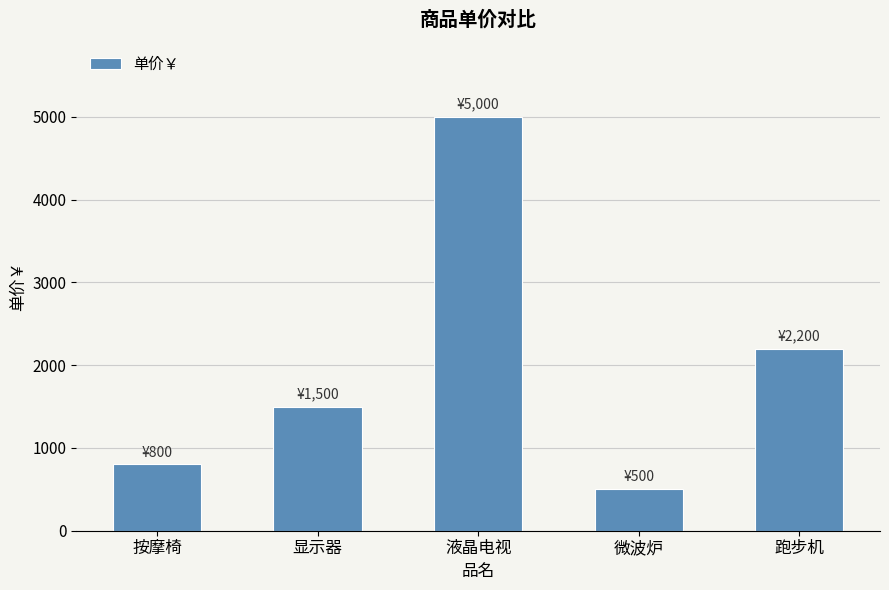

Rank the categories by value from lowest to highest.

微波炉, 按摩椅, 显示器, 跑步机, 液晶电视